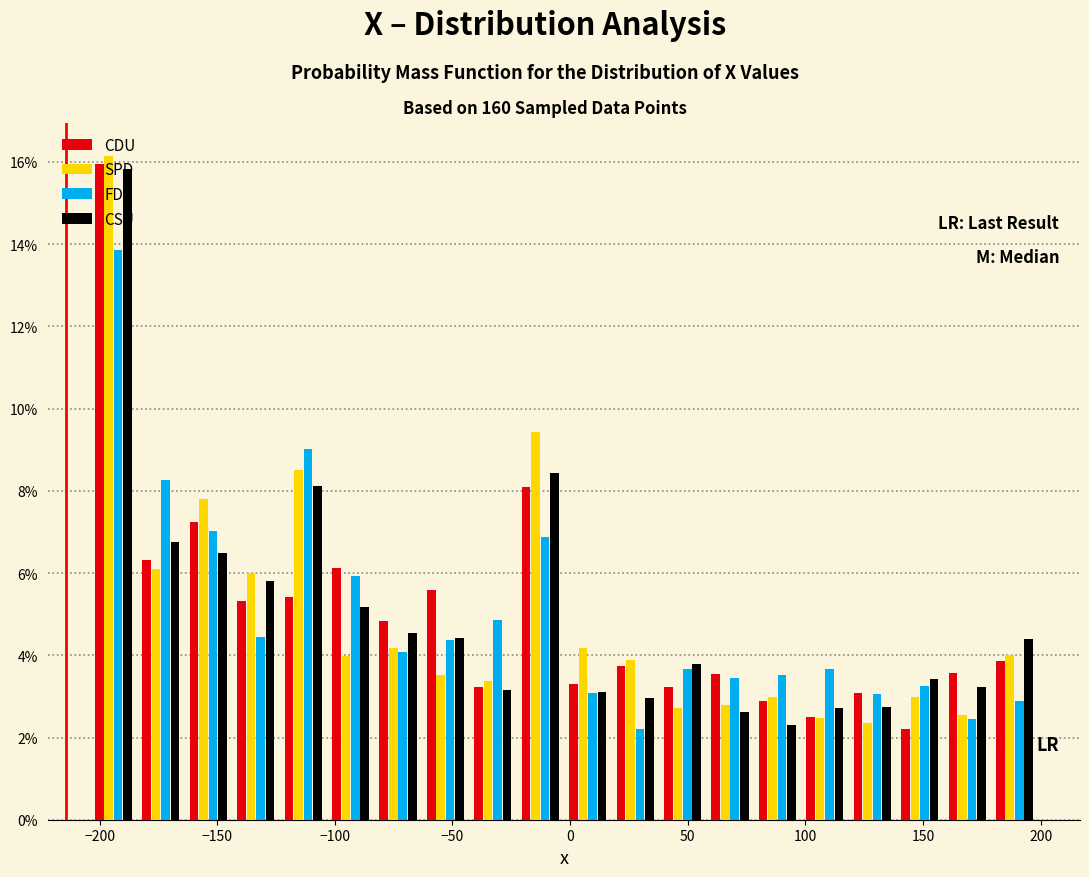

In the FDP series, which range on the x-axis has the tallest bar?

-205 to -185